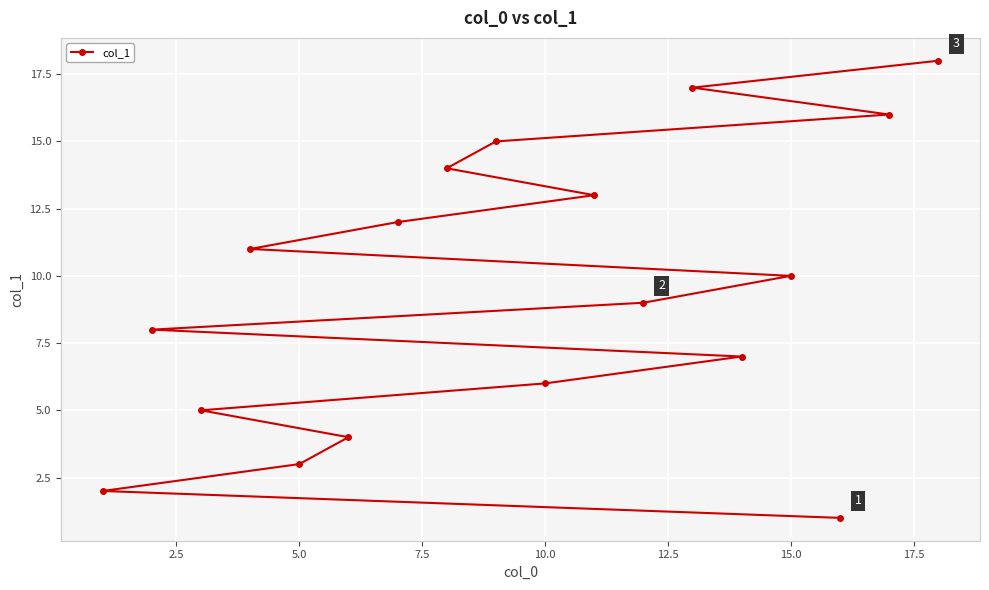

How many series are shown in this chart?

1